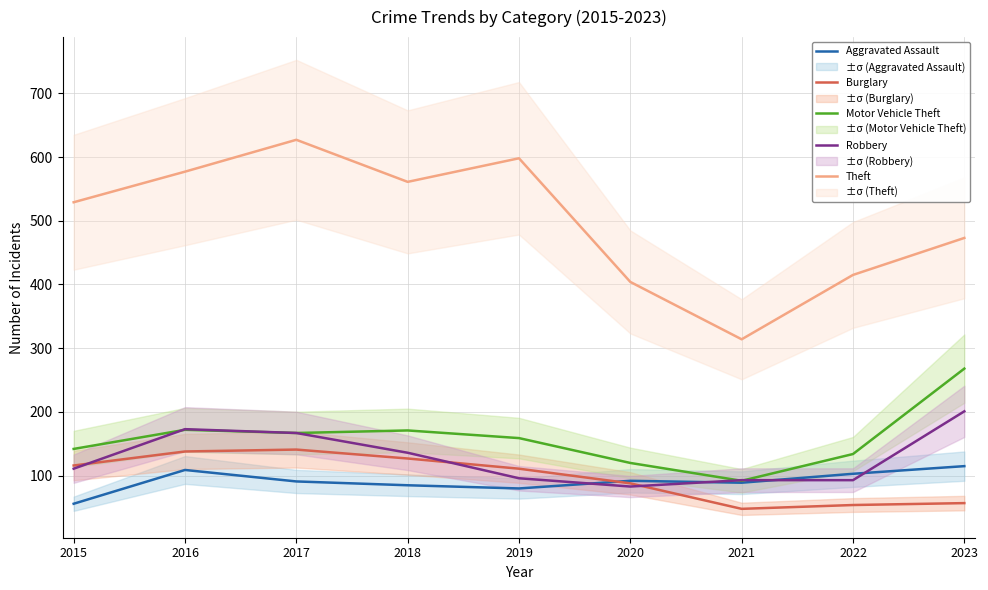

How many values in the Aggravated Assault series are below 91?

4